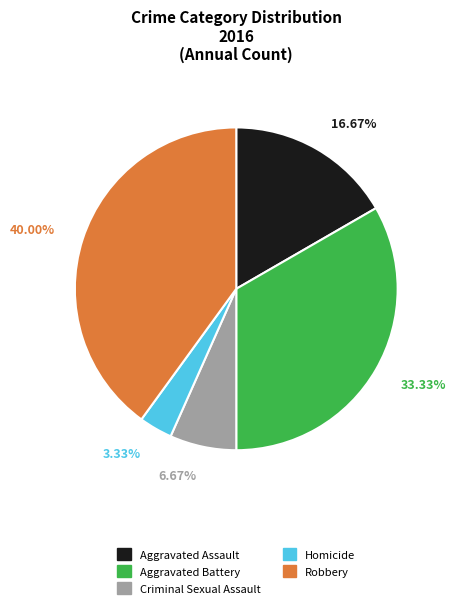

To the nearest percent, what is the difference between the Robbery and Homicide slice percentages?

37%